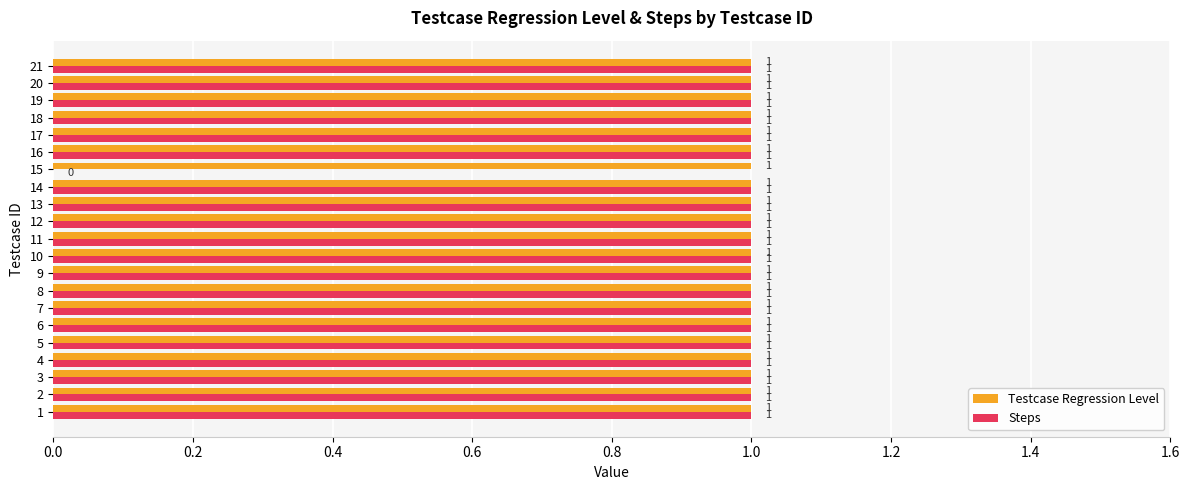

Which series has the largest range (max minus min)?

Steps